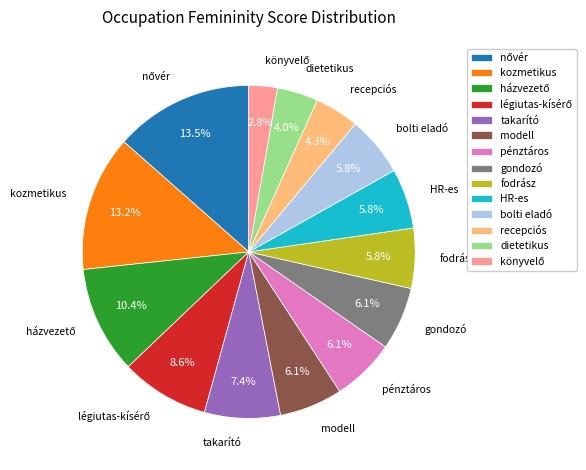

What portion of the pie excludes recepciós?

95.7%